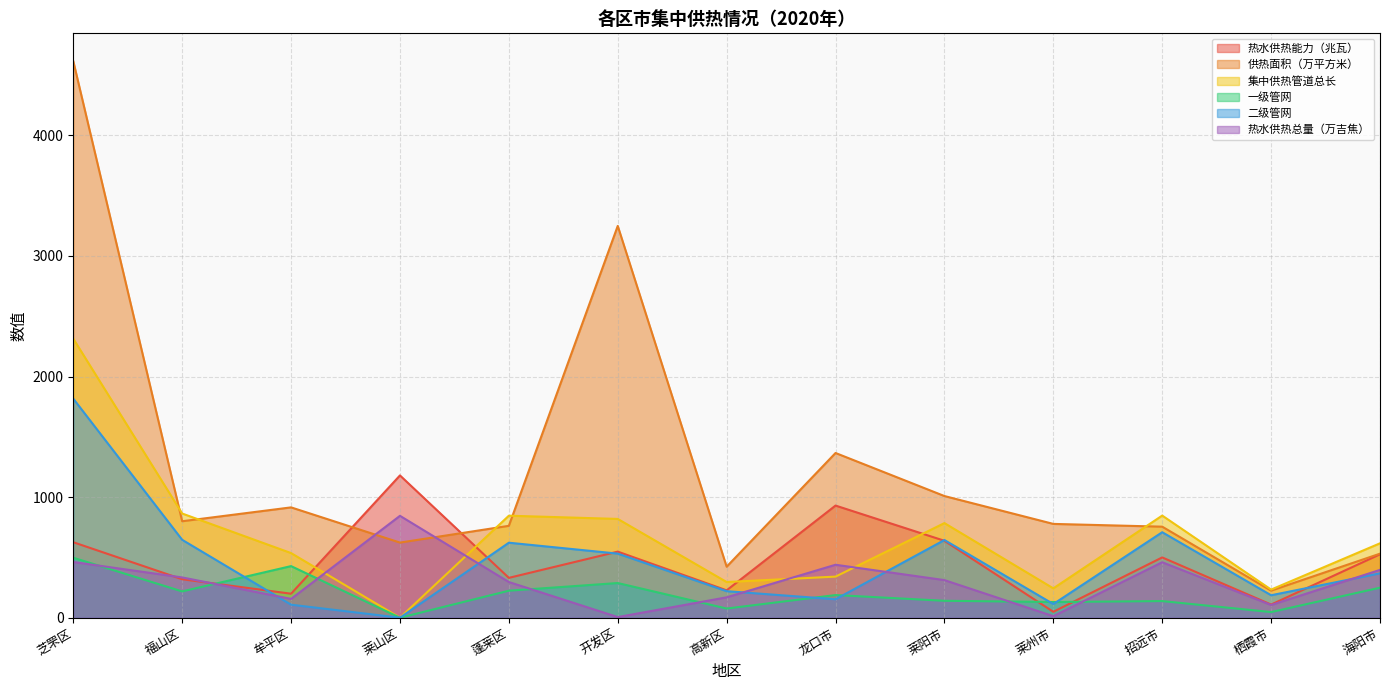

True or false: 集中供热管道总长 and 二级管网 cross at least once.

False